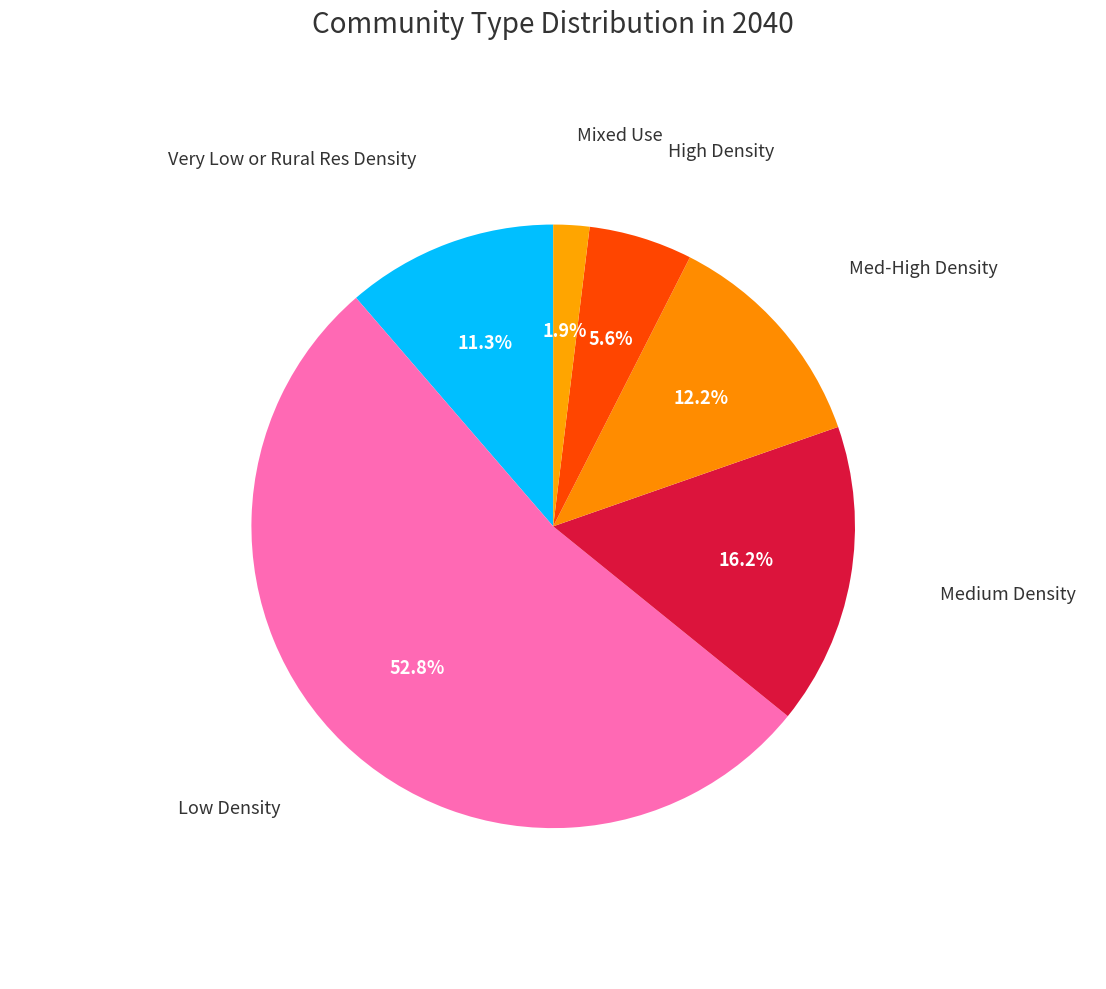

Count the number of slices in the pie.

6